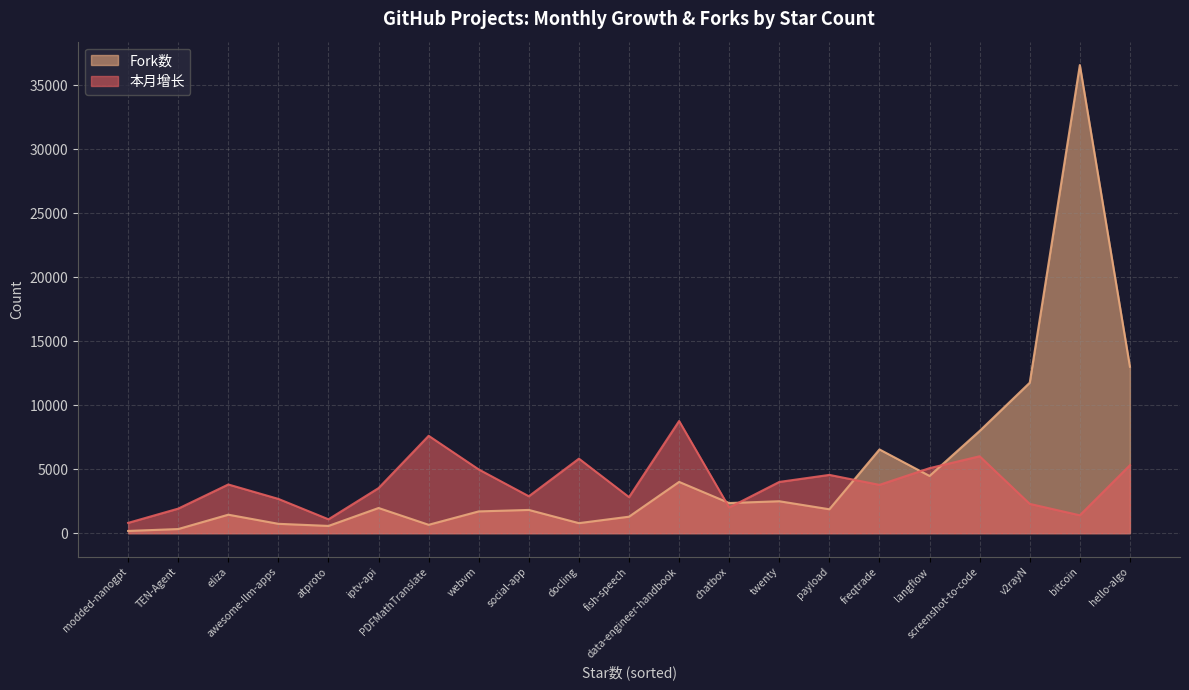

What is the smallest value displayed?

174